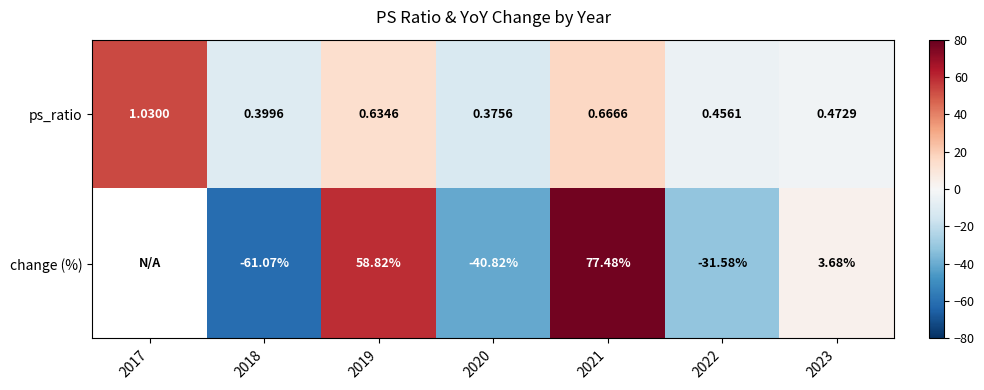

What is the smallest value displayed?

-61.1